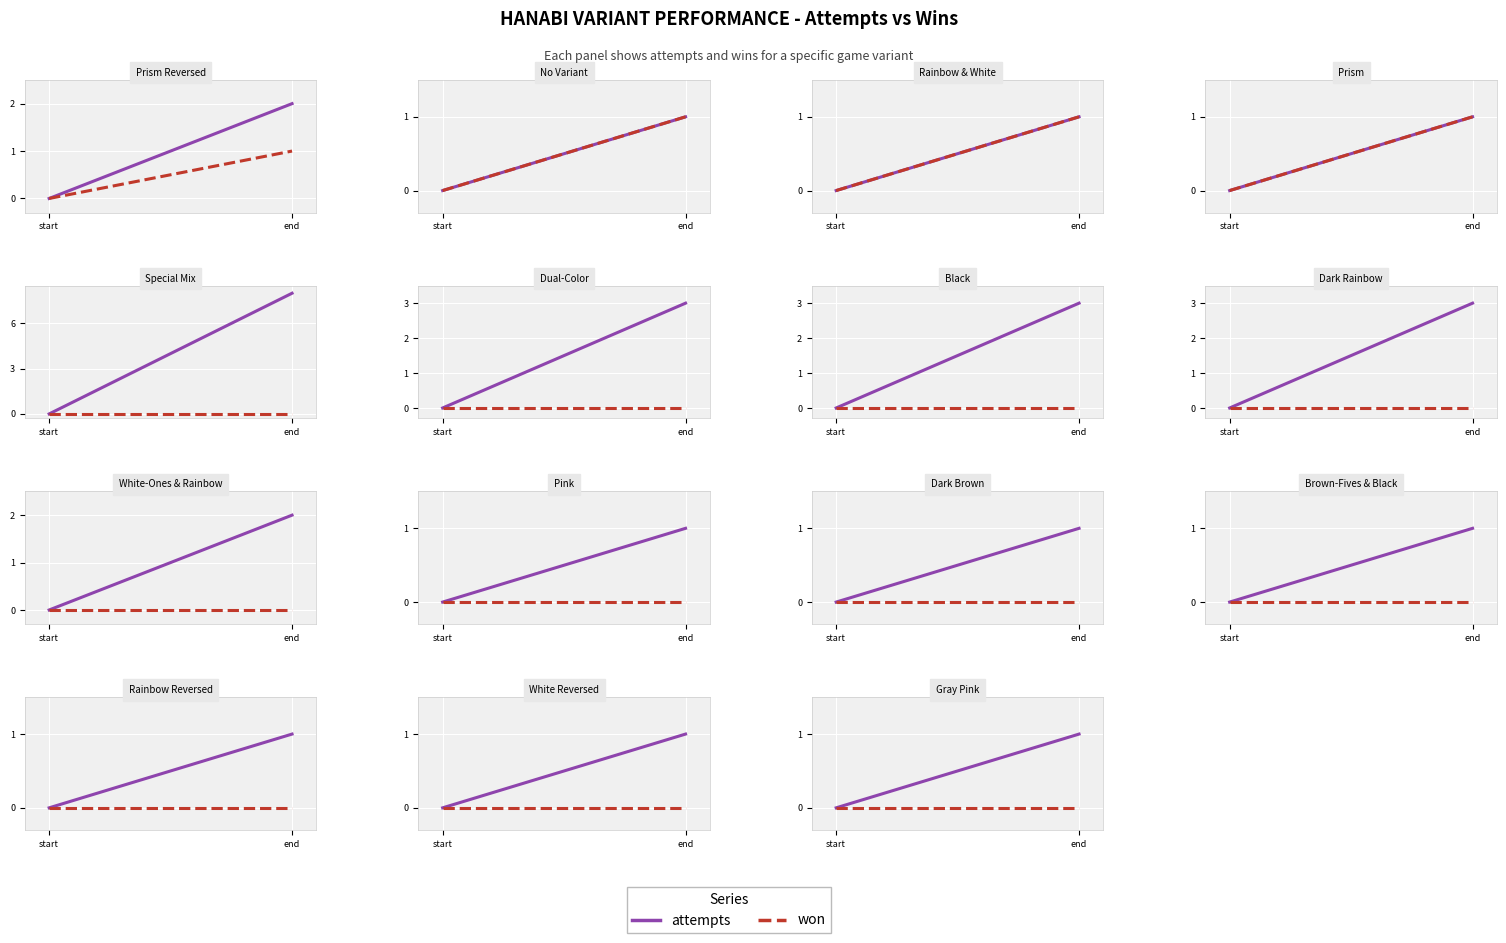

Count the number of data series in this chart.

2